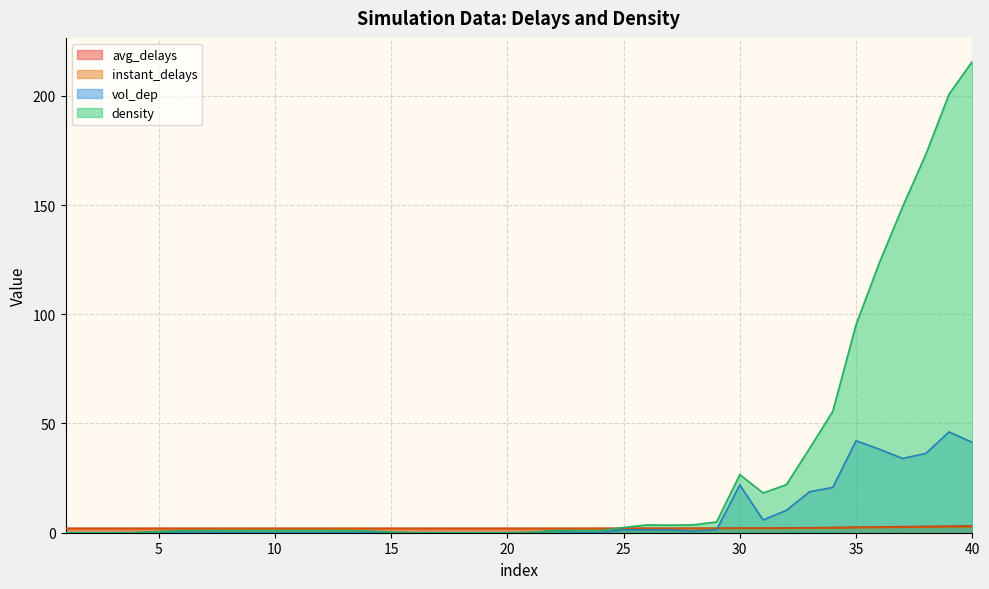

How many lines are shown in the chart?

4